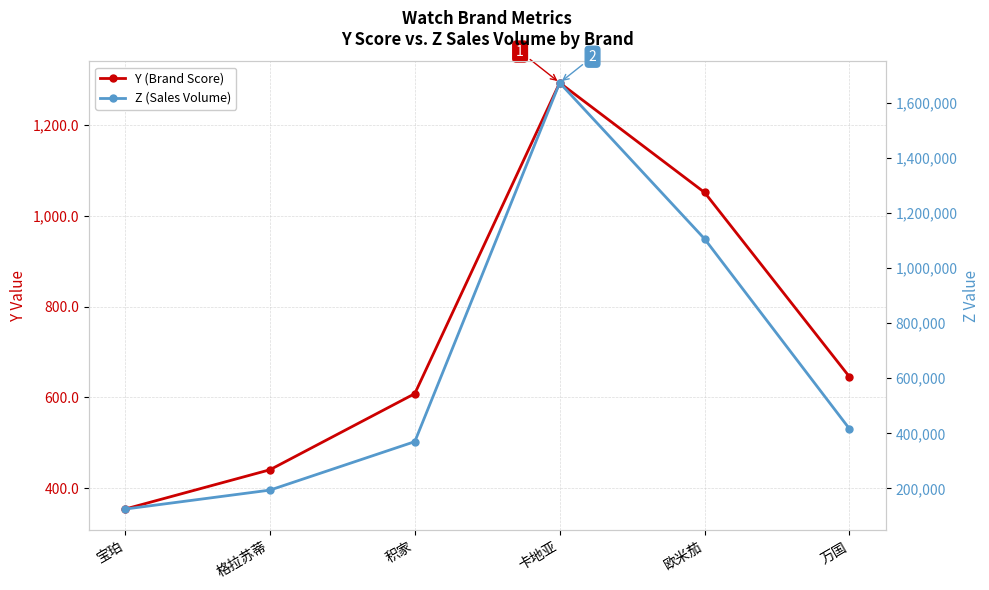

Reading left to right, extract all data points from this chart.

Y (Brand Score): 353.9	440.5	608.2	1292.9	1051.3	645.1
Z (Sales Volume): 125218.0	194028.0	369927.0	1671653.0	1105331.0	416163.0